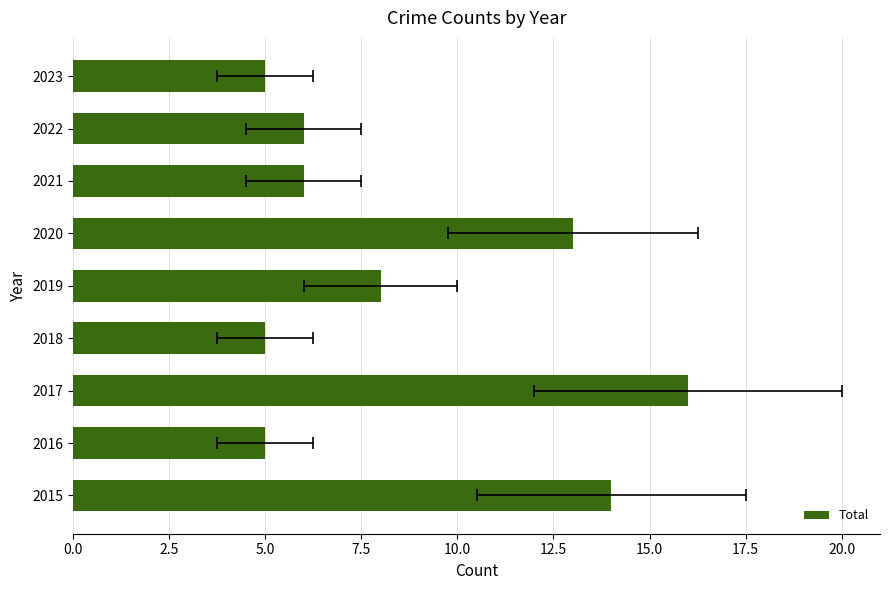

Between 2022 and 2020, which is larger?

2020